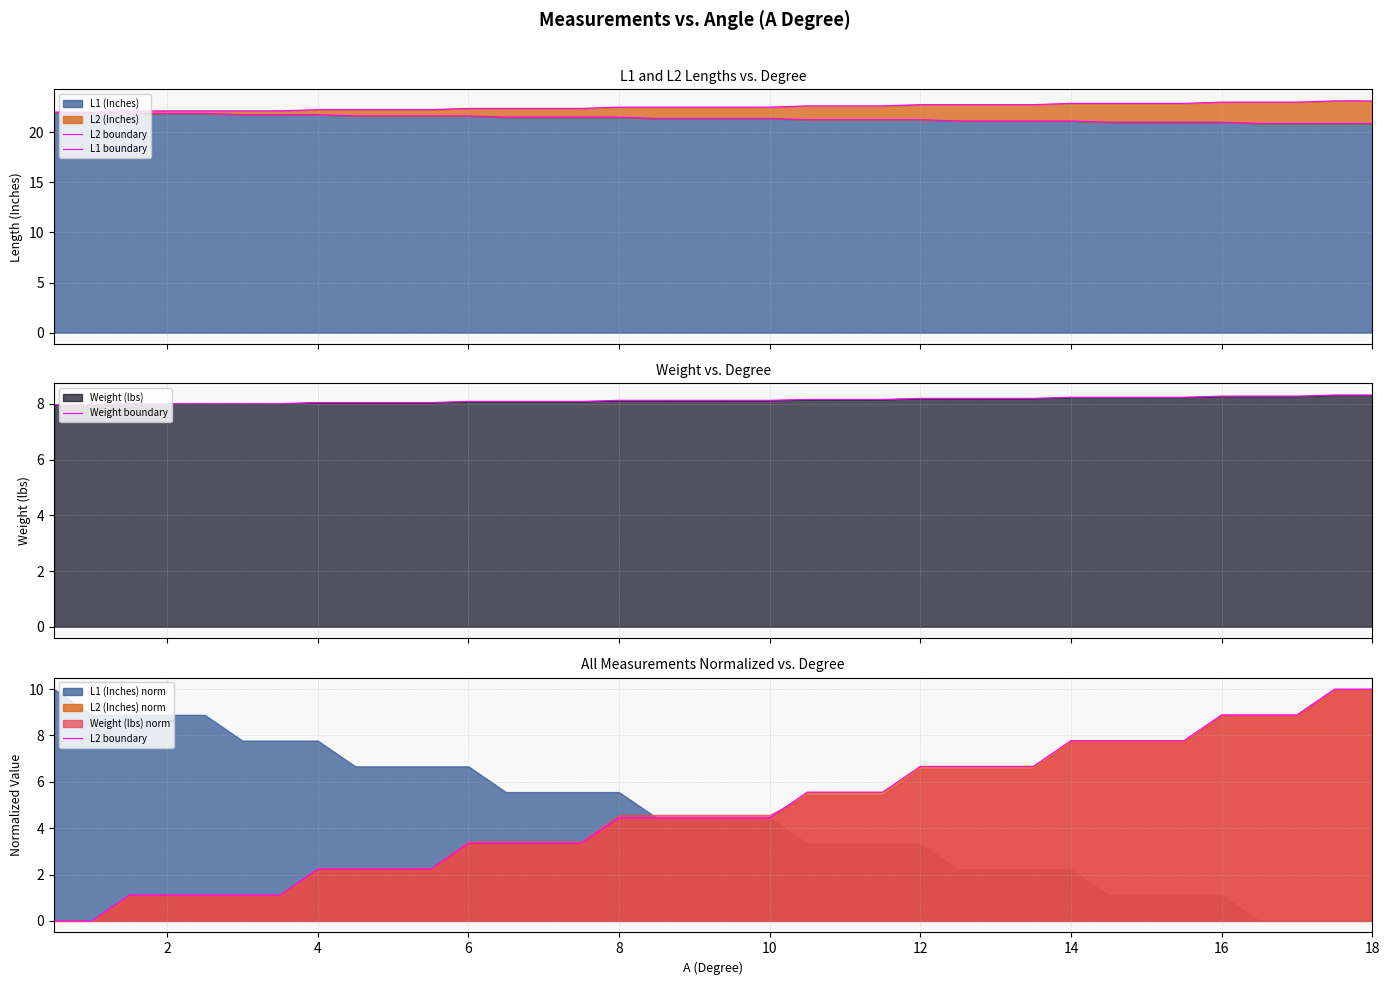

How many lines are shown in the chart?

3